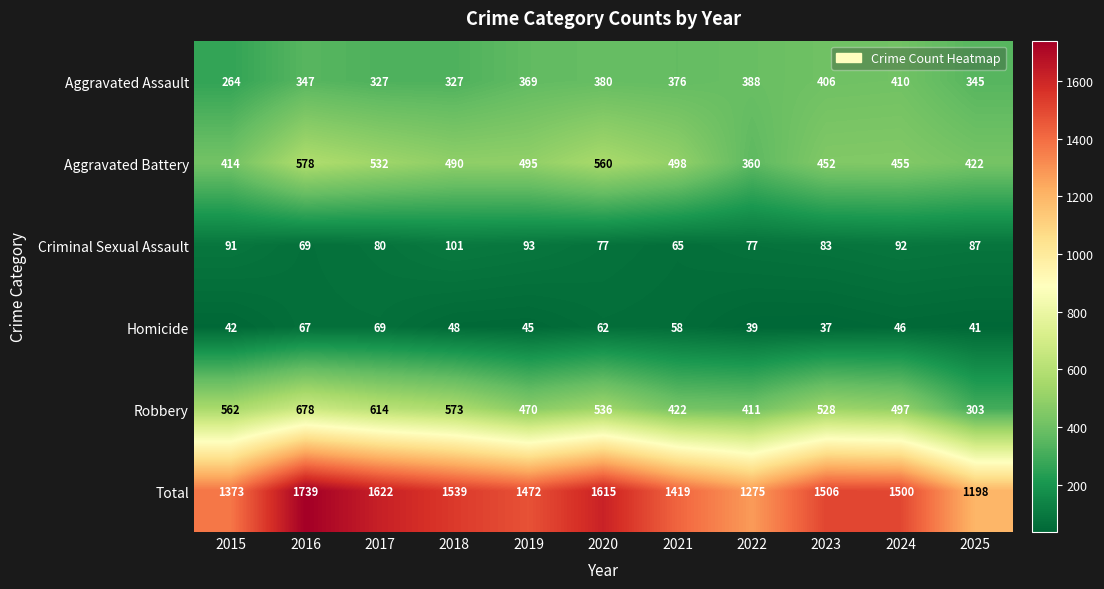

What is the total value across all series at 2025?

2396